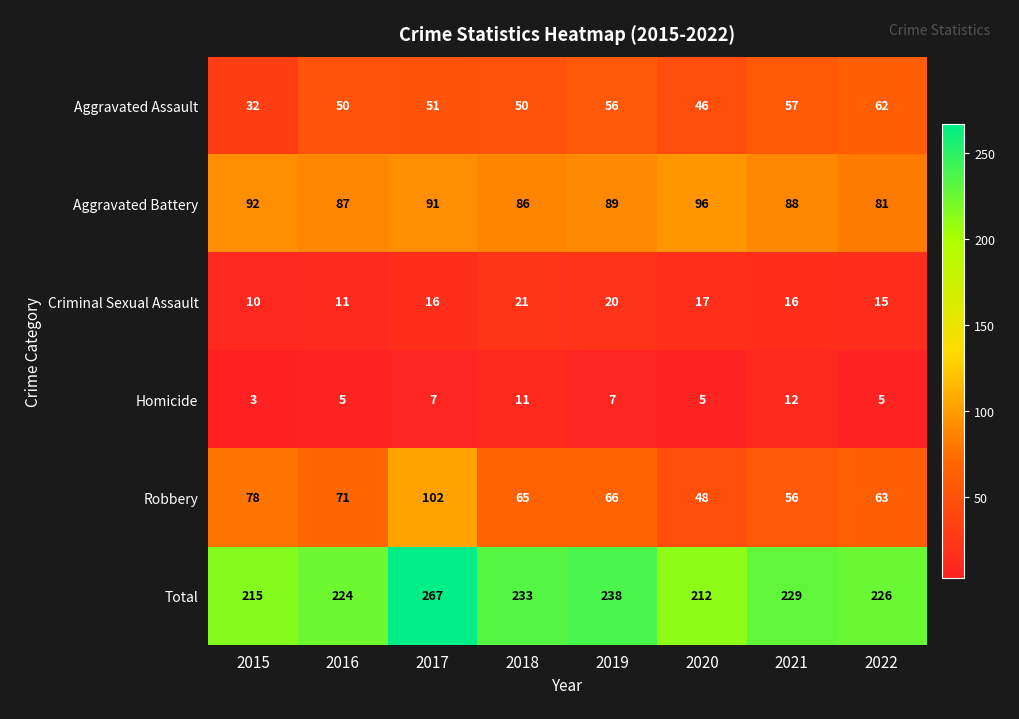

Which series changed the most between 2018 and 2019?

Aggravated Assault